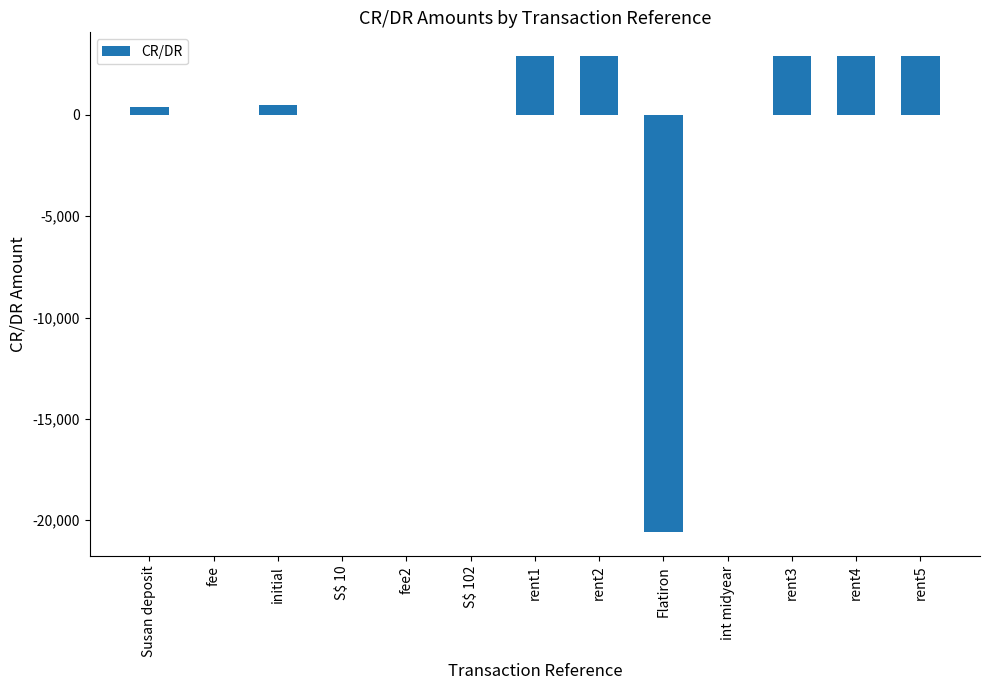

What is the sum of all values?

-5193.4